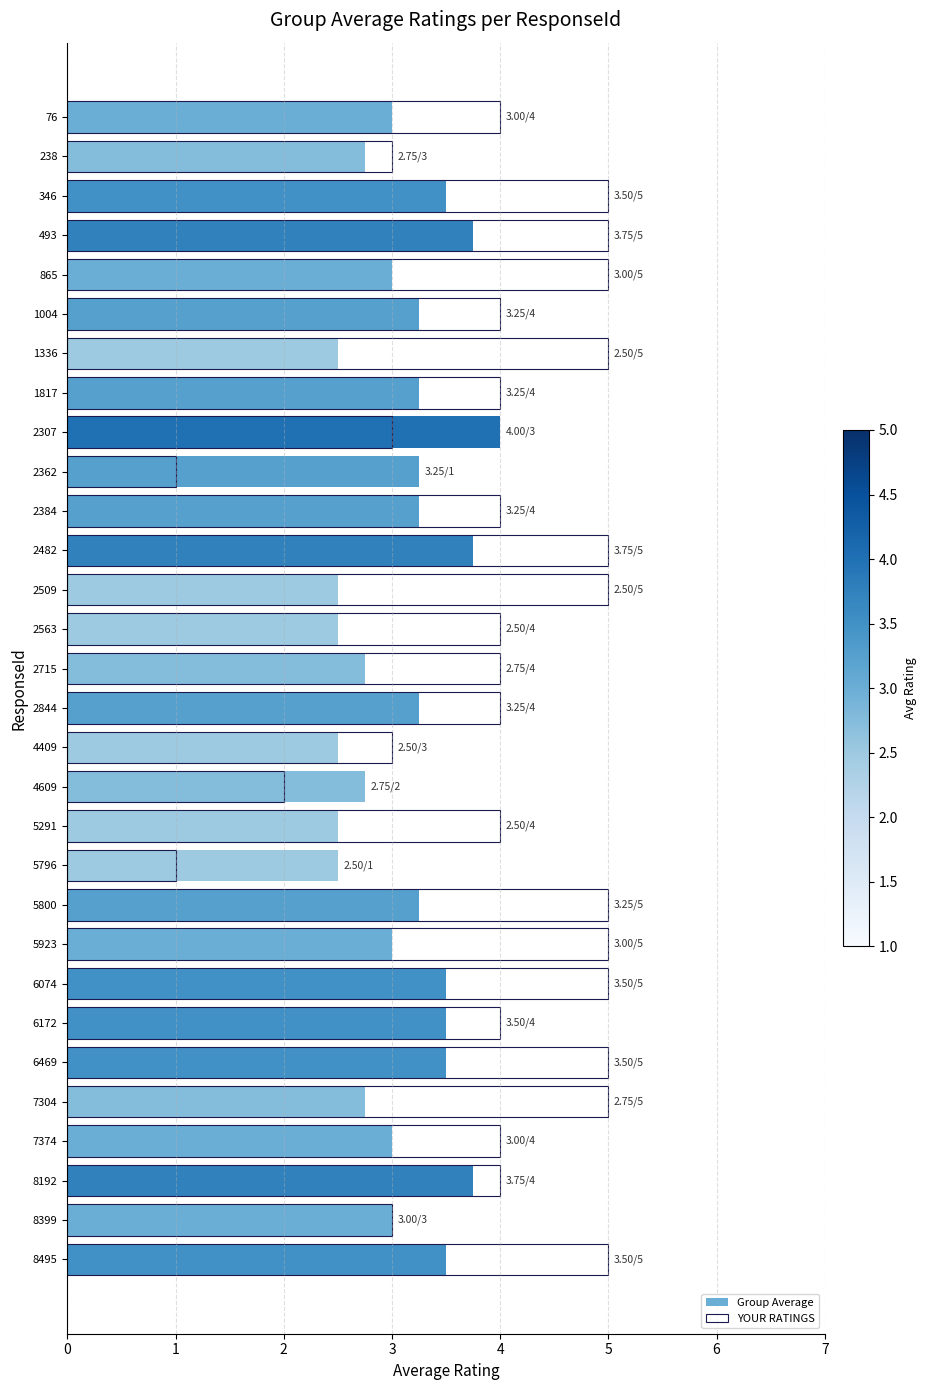

What is the value of the Group Average bar at the 6th from the left?

3.2